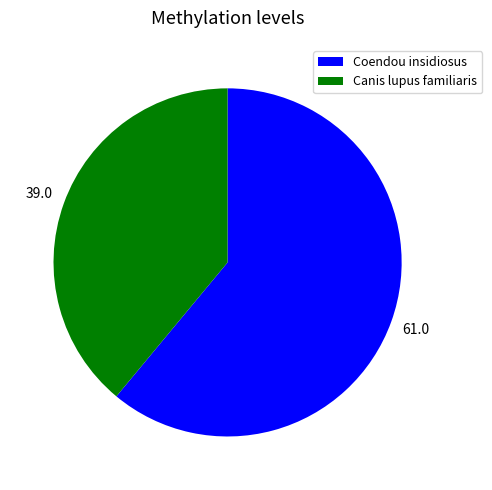

Between Canis lupus familiaris and Coendou insidiosus, which is larger?

Coendou insidiosus